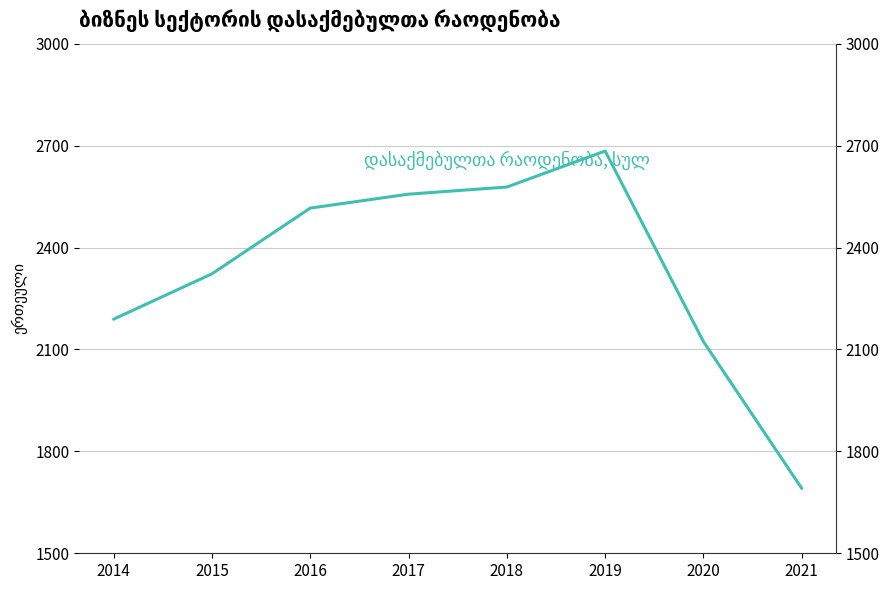

Reading left to right, extract all data points from this chart.

2189.0	2322.5	2516.0	2557.0	2578.0	2684.0	2123.0	1691.0